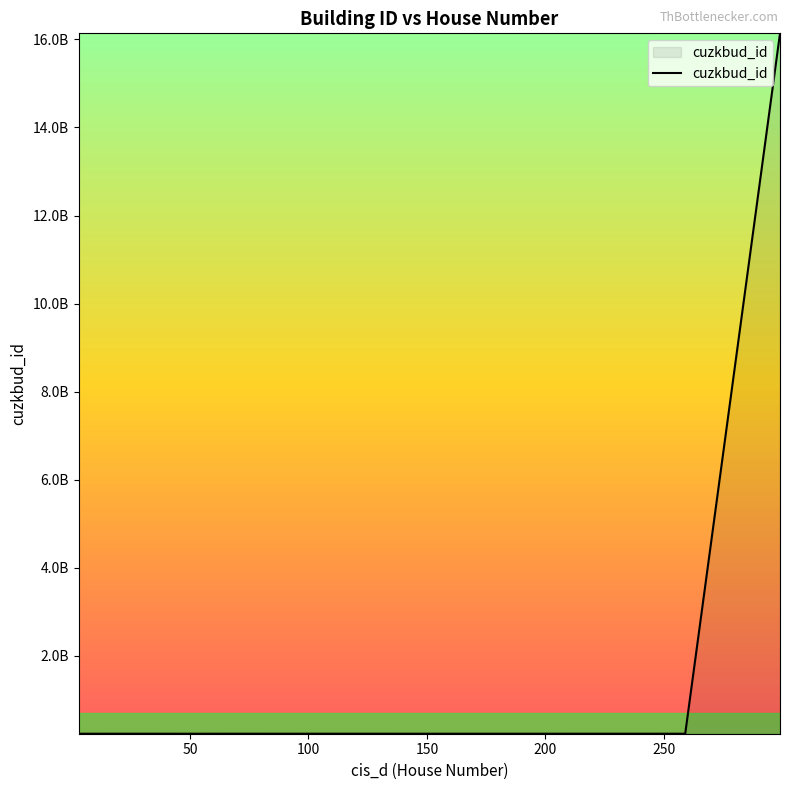

Does the chart display data point markers on the line(s)?

No